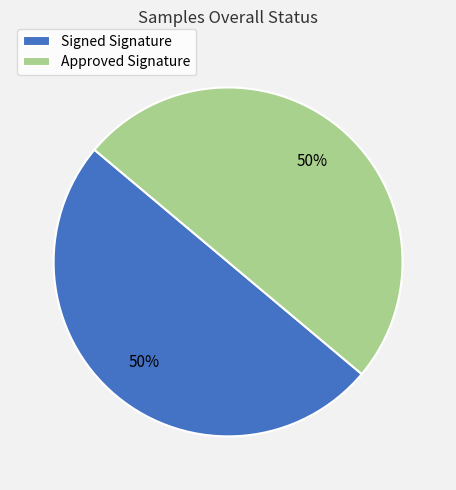

How many slices are in this pie chart?

2